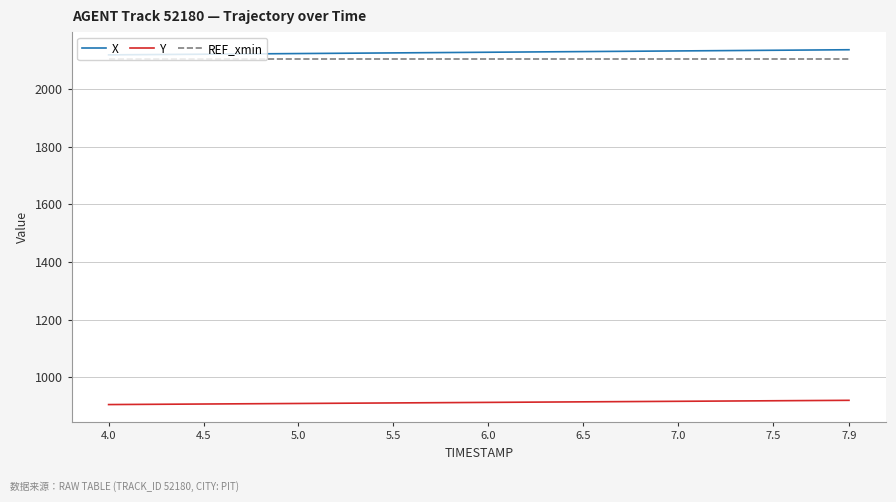

True or false: REF_xmin and X cross at least once.

False